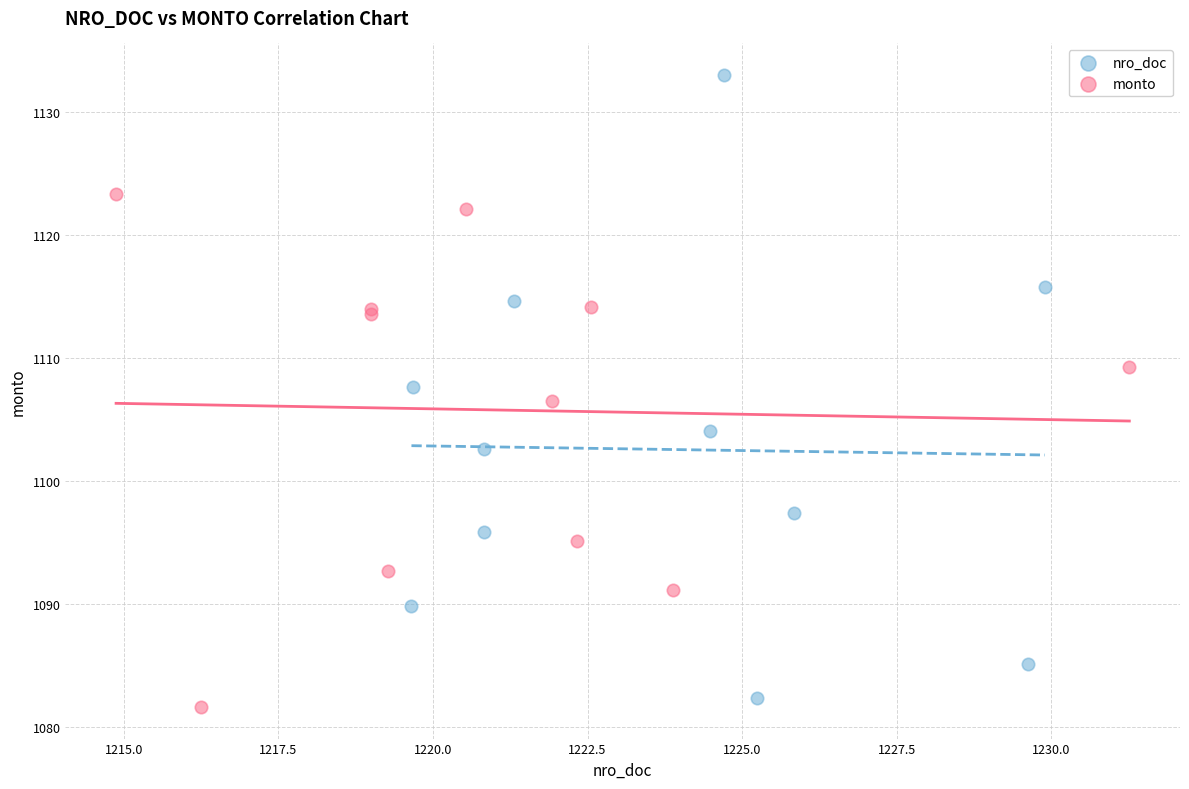

Which series has the largest Y range (max minus min)?

nro_doc